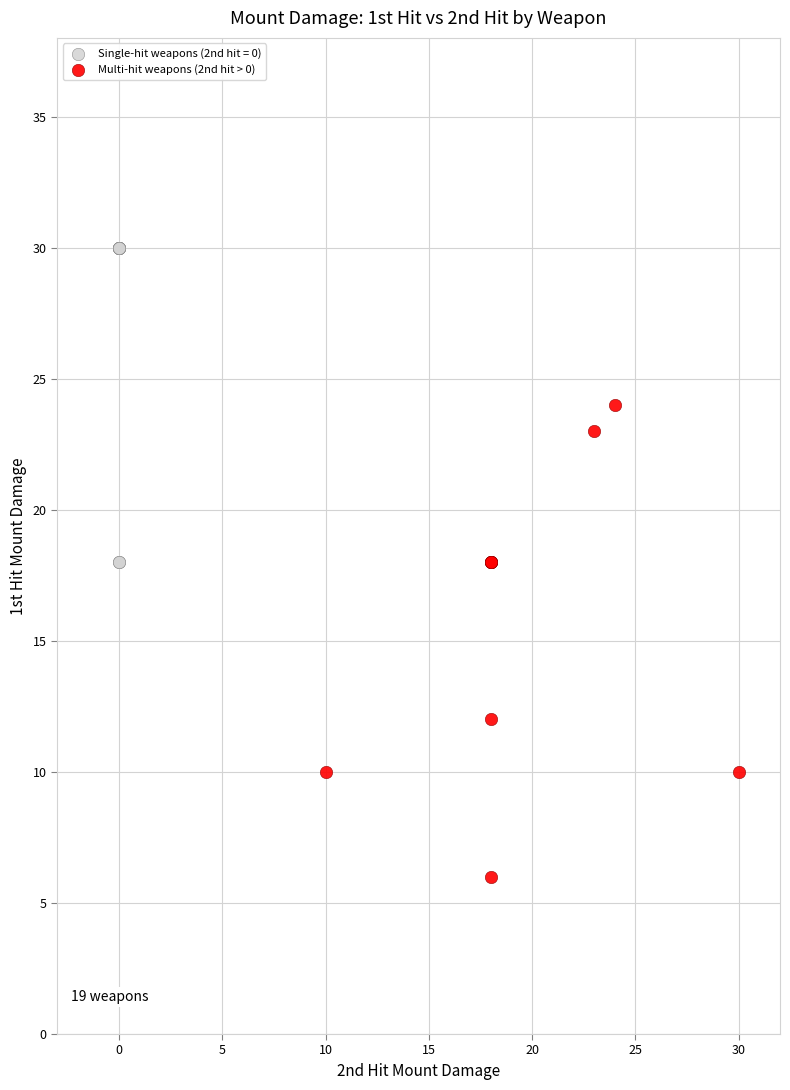

Which series reaches the minimum Y coordinate?

Multi-hit weapons (2nd hit > 0)